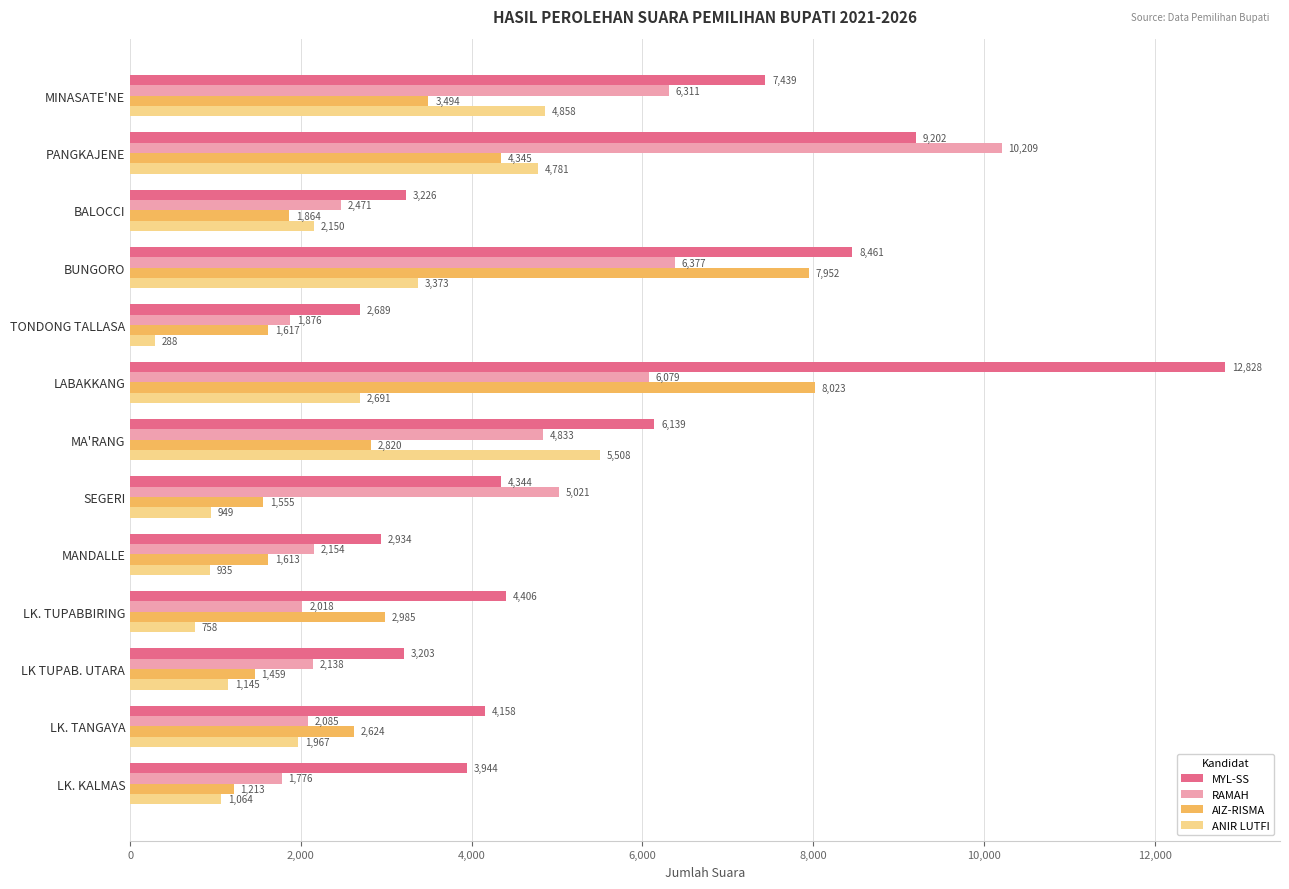

The MYL-SS series shows 10189 at MINASATE'NE. True or false?

False